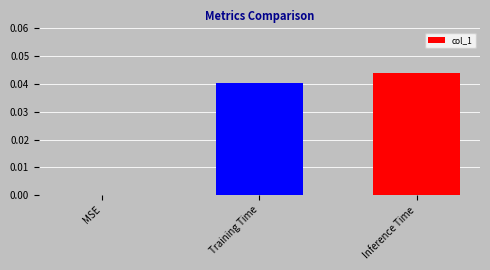

Are the bars grouped side by side (vs. stacked)?

No